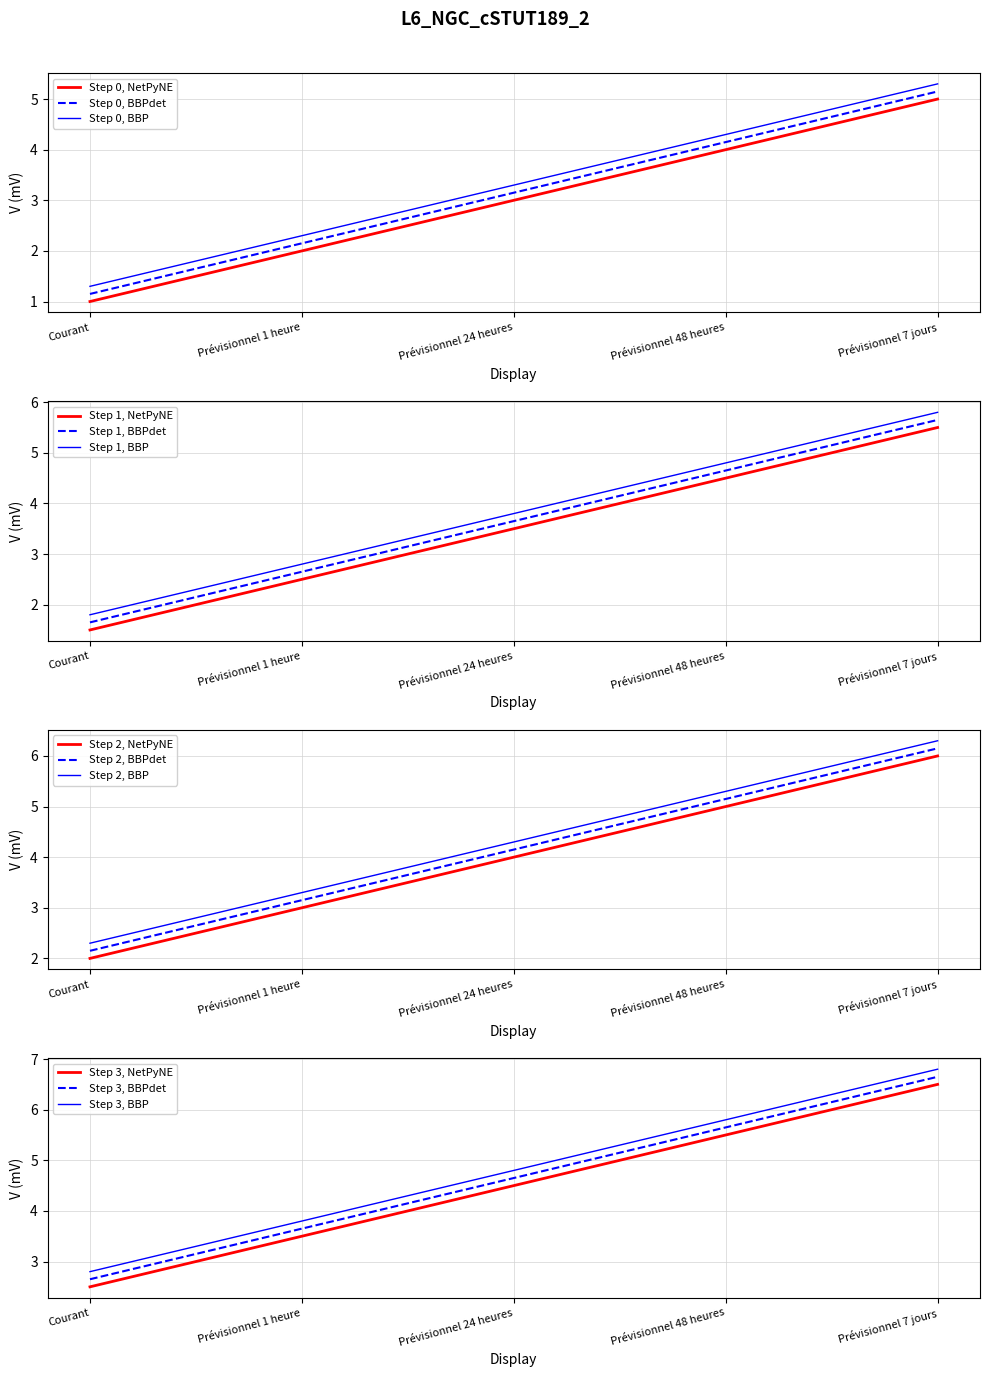

Is it true that the value at Prévisionnel 48 heures is 4?

True